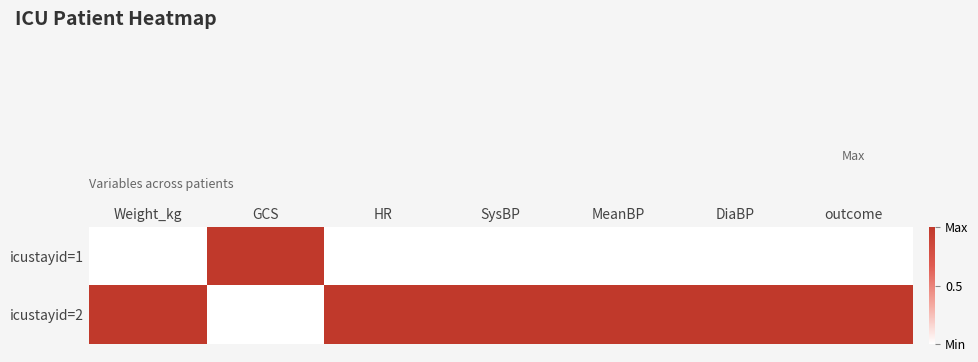

Rank the series by their maximum value, from highest to lowest.

icustayid=1, icustayid=2